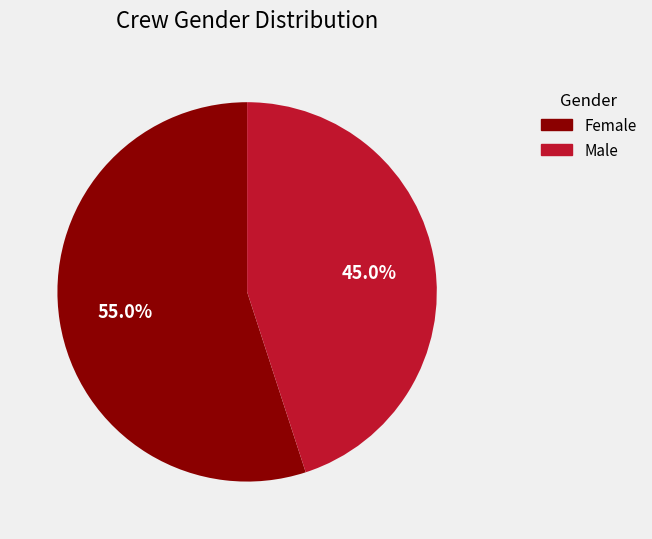

To the nearest percent, what is the combined percentage of Male and Female?

100%